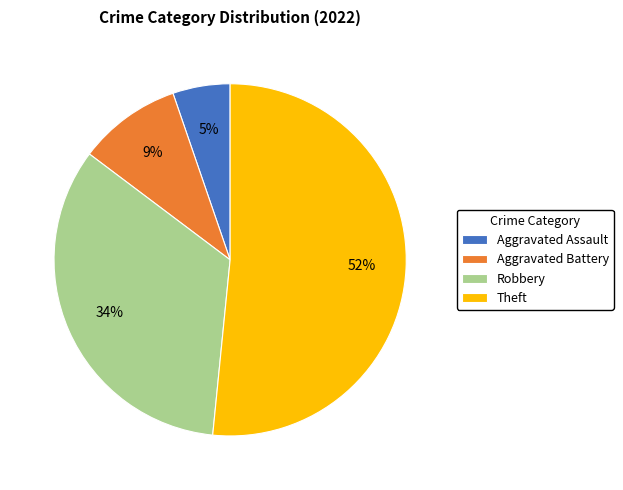

To the nearest percent, what is the average slice percentage?

25%